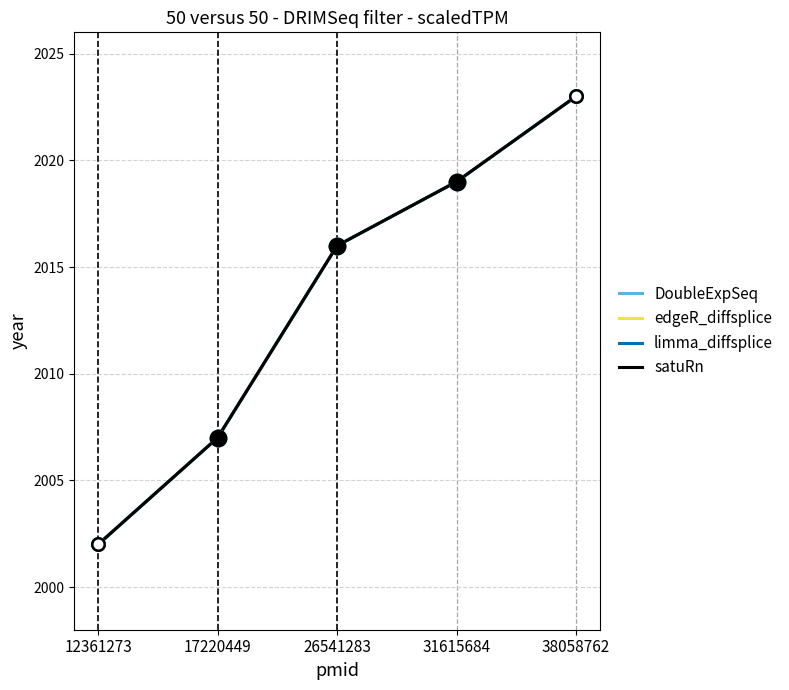

Is the value of DoubleExpSeq at 17220449 greater than the value of limma_diffsplice at 31615684?

No